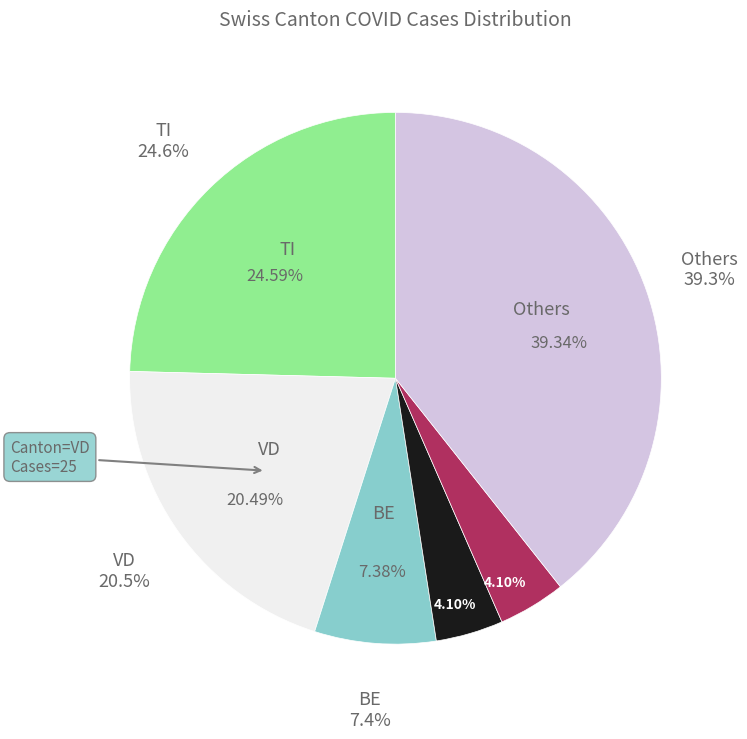

Does VD account for over 50% of the chart?

No